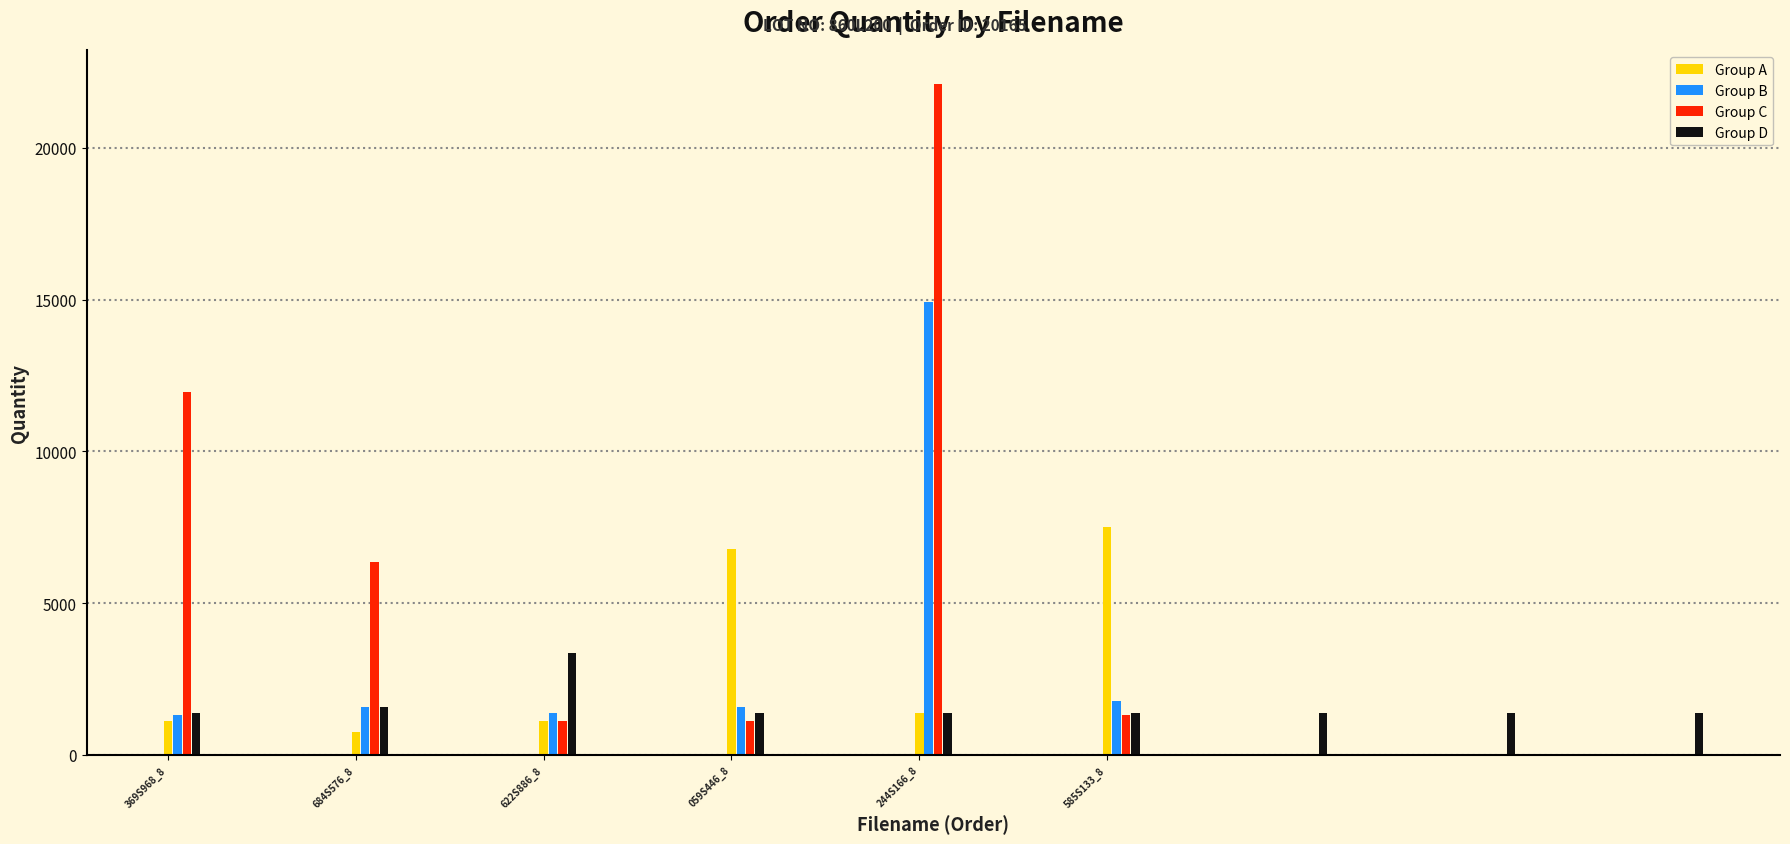

Is the value of Group C at 684S576_8 greater than the value of Group A at 244S166_8?

Yes